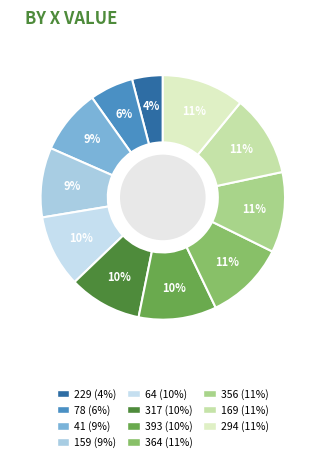

Count the number of slices in the pie.

11